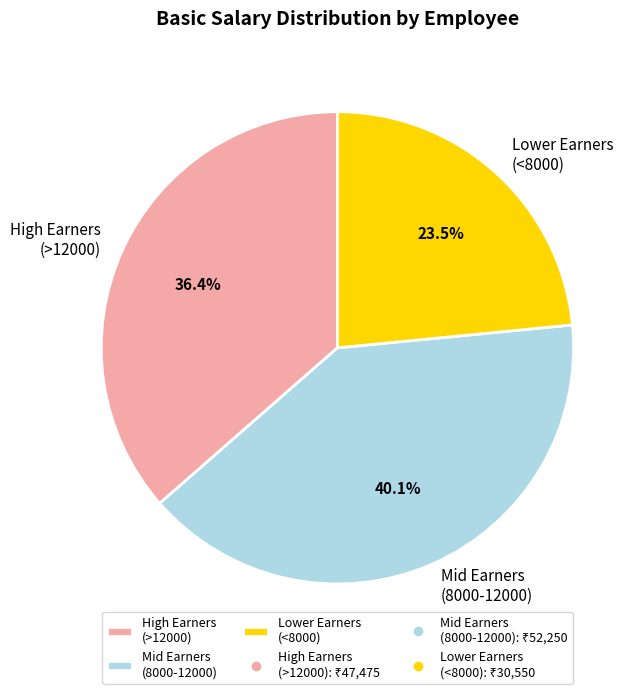

Which category has the smallest portion of the pie?

Lower Earners (<8000)